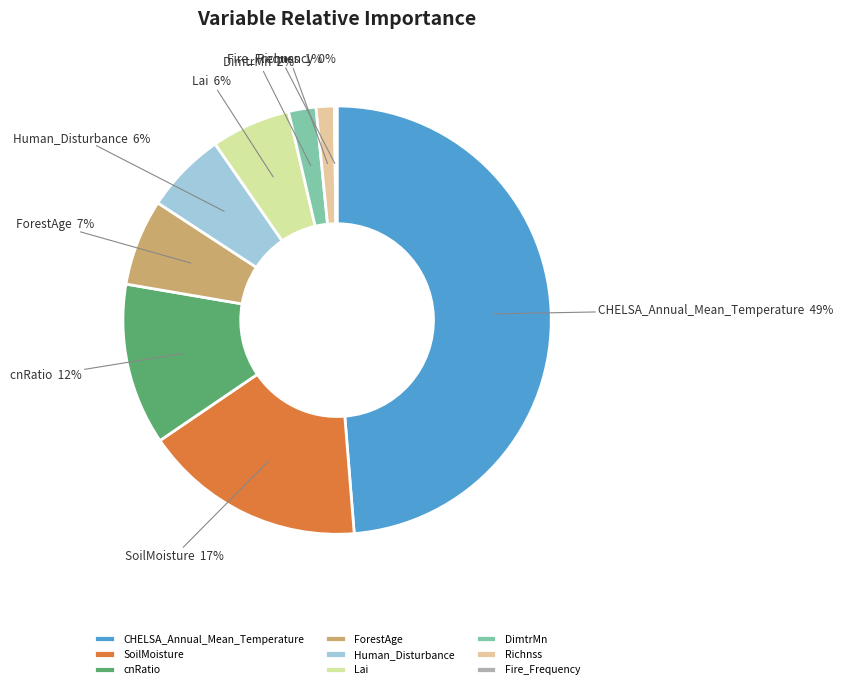

Which category has the biggest portion of the pie?

CHELSA_Annual_Mean_Temperature